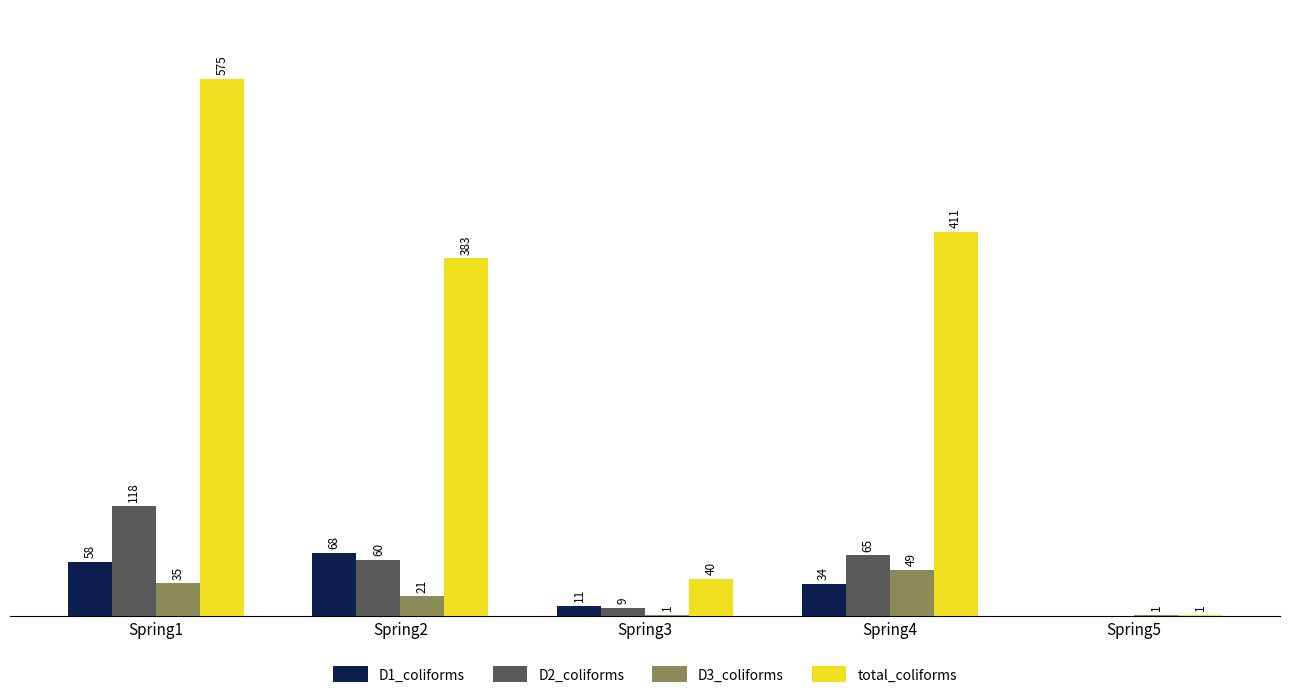

What are all the series names shown in the legend?

D1_coliforms, D2_coliforms, D3_coliforms, total_coliforms